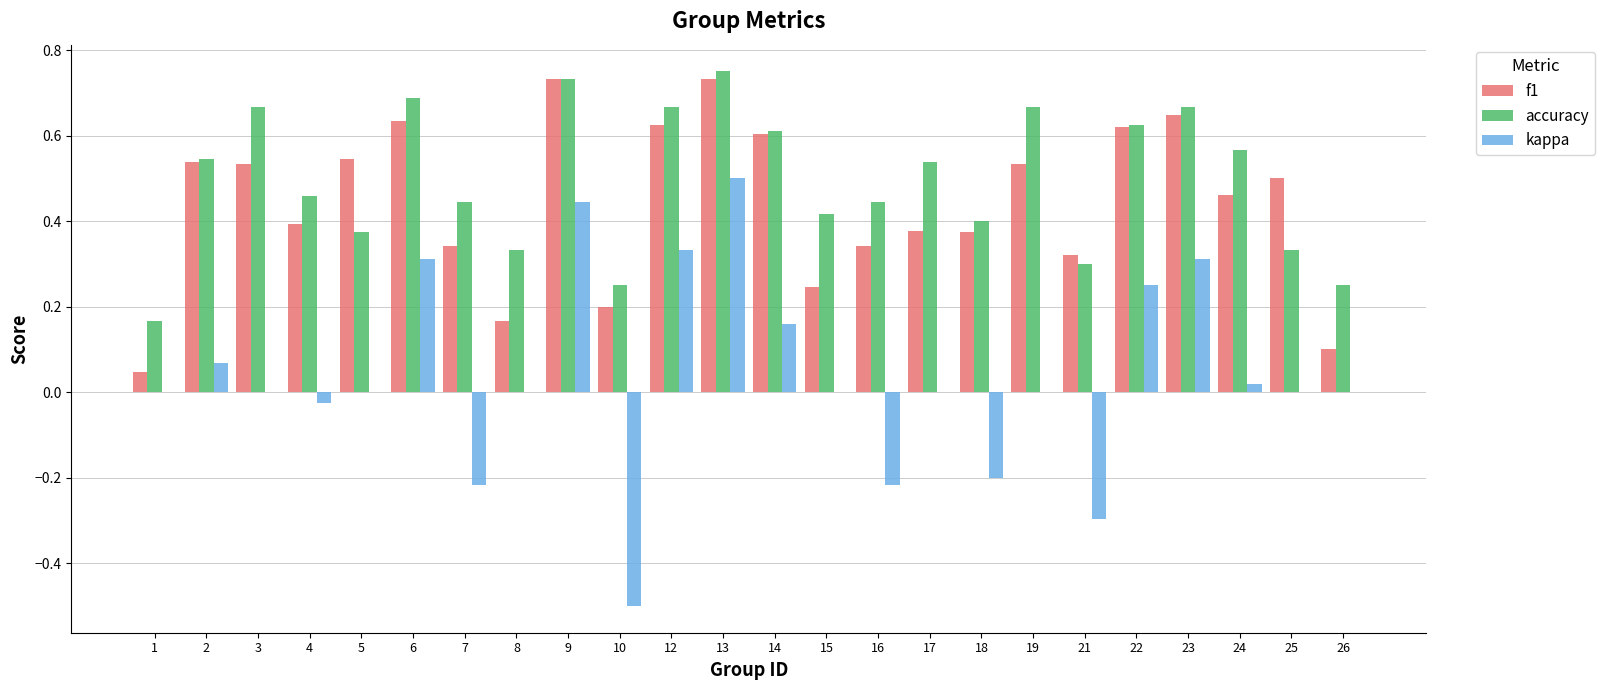

How many groups of bars are there?

24